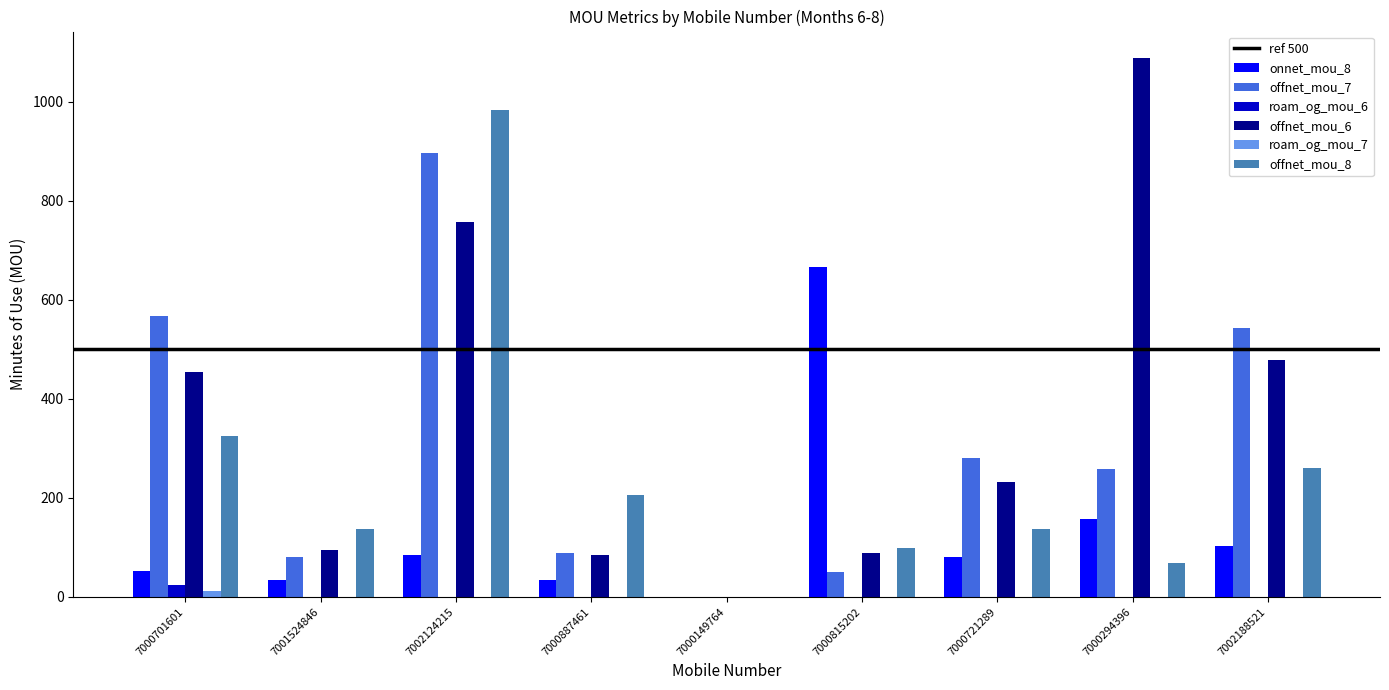

What is the maximum value shown in the chart?

1087.8